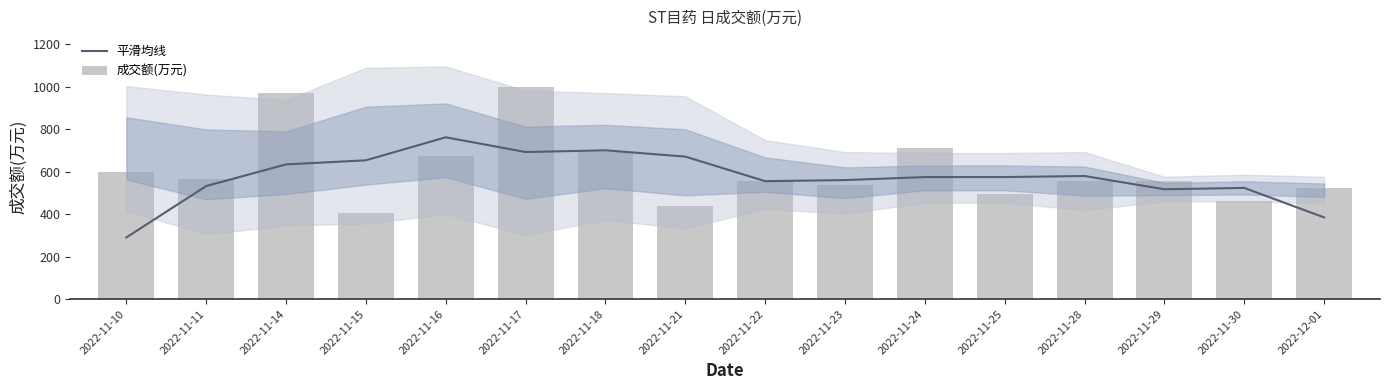

Are the bars horizontal?

No